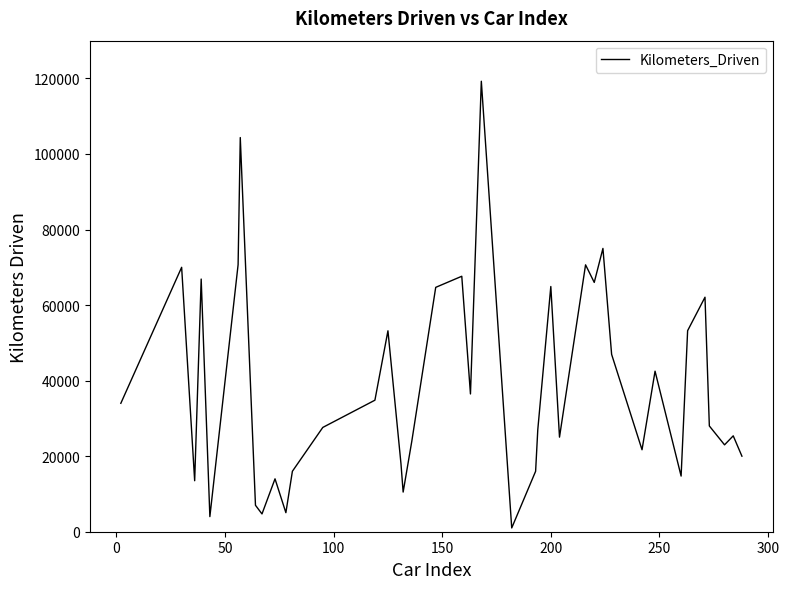

What is the difference between the maximum and minimum values?

118258